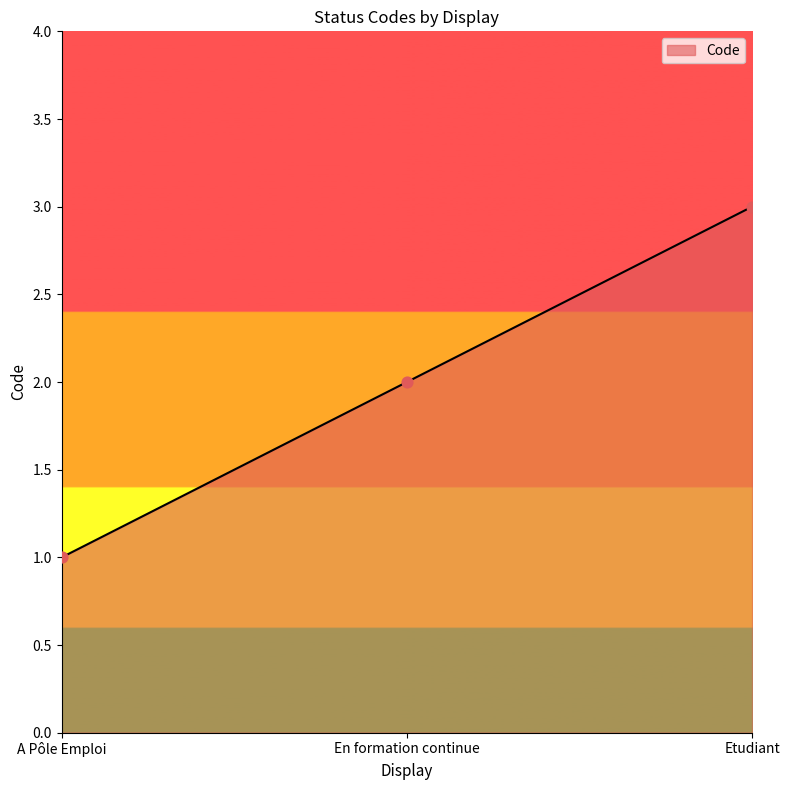

What is the change in value from En formation continue to Etudiant?

+1